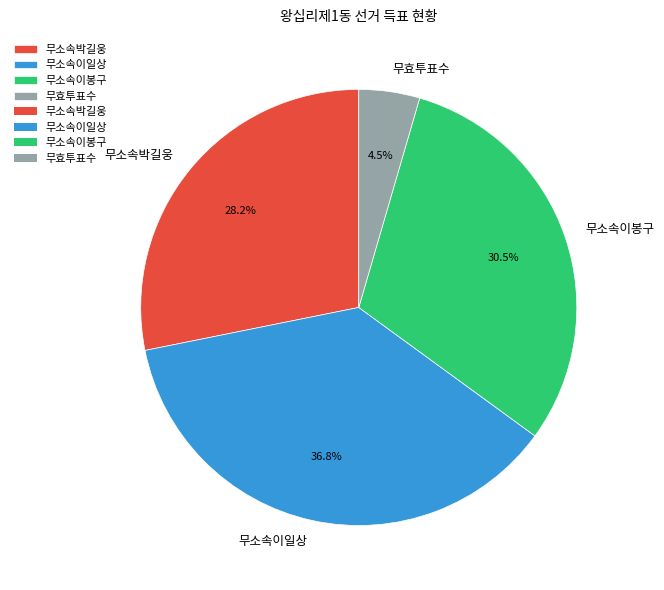

Which has a higher value, 무소속이봉구 or 무소속박길웅?

무소속이봉구